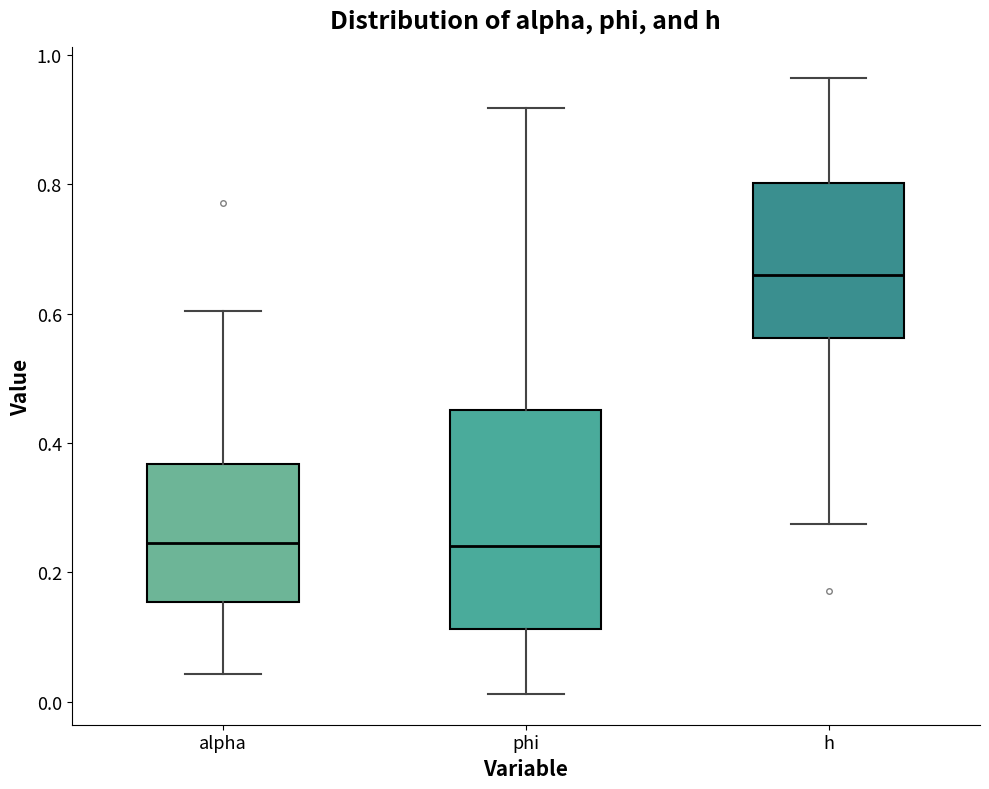

Reading left to right, transcribe this box plot: for each box, give where its median line is, the range the box spans, and where its two whiskers end, as read against the y-axis. The values are not printed on the chart, so give them approximately, as read against the axis.

alpha: median 0.24, box 0.16 to 0.36, whiskers 0.04 to 0.60
phi: median 0.24, box 0.12 to 0.46, whiskers 0.02 to 0.92
h: median 0.66, box 0.56 to 0.80, whiskers 0.28 to 0.96